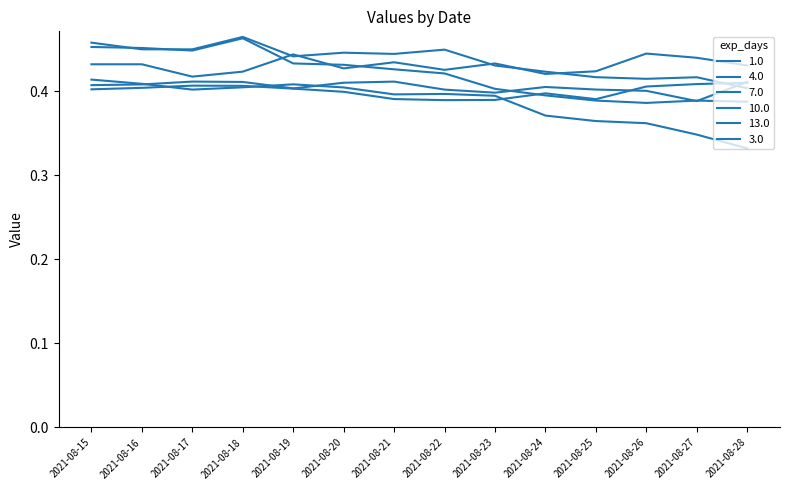

List the labels in order of 3.0 value, largest first.

2021-08-18, 2021-08-15, 2021-08-16, 2021-08-17, 2021-08-22, 2021-08-20, 2021-08-21, 2021-08-19, 2021-08-23, 2021-08-24, 2021-08-25, 2021-08-27, 2021-08-26, 2021-08-28